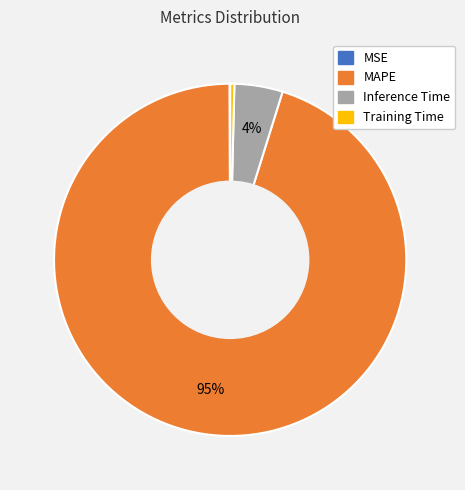

Which category has the biggest portion of the pie?

MAPE